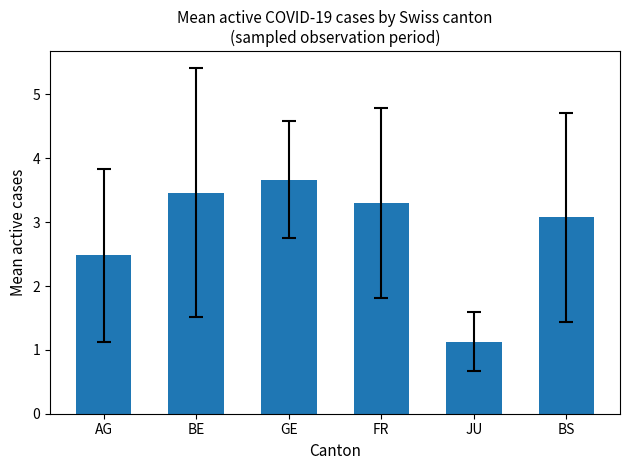

What is the label of the 1st bar from the left?

AG